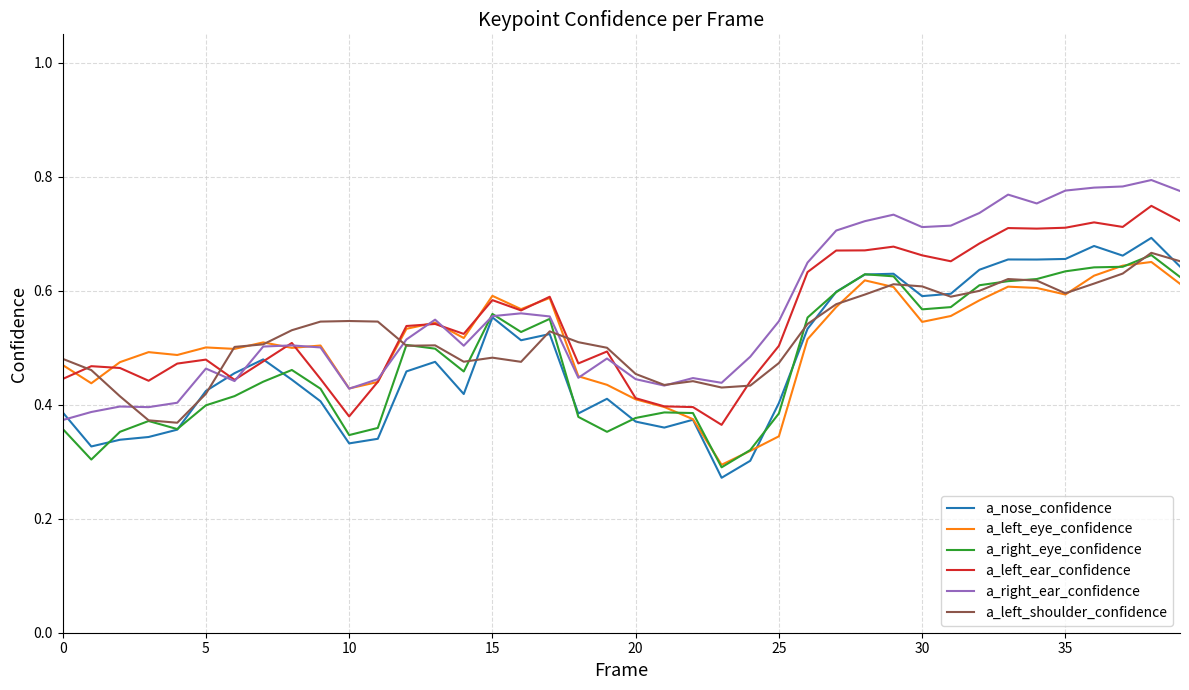

Which series has the largest range (max minus min)?

a_right_ear_confidence